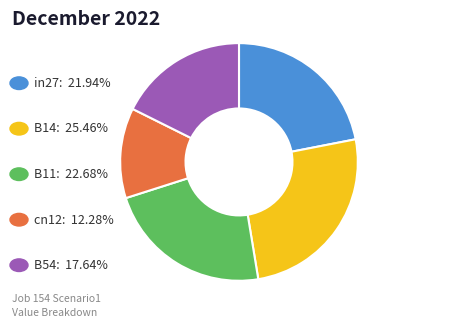

Is there a majority slice in this chart?

No